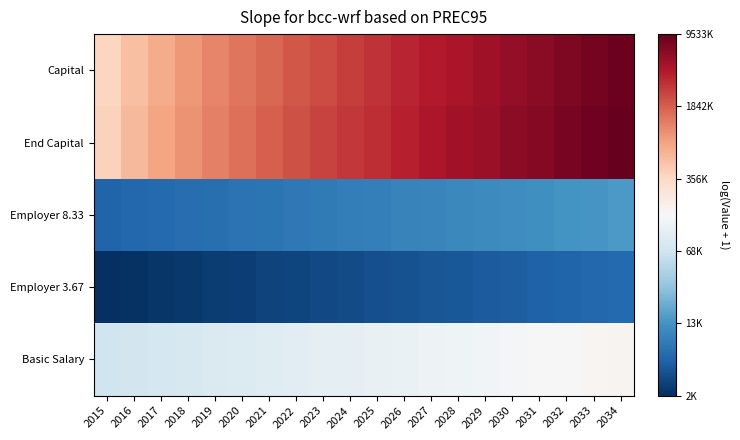

Reading left to right, extract all data points from this chart.

Capital: 2015=12.9	2016=13.2	2017=13.5	2018=13.7	2019=14.0	2020=14.2	2021=14.3	2022=14.5	2023=14.7	2024=14.8	2025=14.9	2026=15.1	2027=15.2	2028=15.3	2029=15.4	2030=15.6	2031=15.7	2032=15.8	2033=15.9	2034=16.0
End Capital: 2015=12.9	2016=13.3	2017=13.6	2018=13.8	2019=14.0	2020=14.2	2021=14.4	2022=14.6	2023=14.7	2024=14.9	2025=15.0	2026=15.1	2027=15.3	2028=15.4	2029=15.5	2030=15.6	2031=15.7	2032=15.9	2033=16.0	2034=16.1
Employer 8.33: 2015=8.7	2016=8.7	2017=8.8	2018=8.8	2019=8.9	2020=8.9	2021=9.0	2022=9.0	2023=9.1	2024=9.1	2025=9.2	2026=9.2	2027=9.3	2028=9.3	2029=9.4	2030=9.4	2031=9.5	2032=9.5	2033=9.5	2034=9.6
Employer 3.67: 2015=7.9	2016=7.9	2017=7.9	2018=8.0	2019=8.0	2020=8.1	2021=8.1	2022=8.2	2023=8.2	2024=8.3	2025=8.3	2026=8.4	2027=8.4	2028=8.5	2029=8.5	2030=8.6	2031=8.6	2032=8.7	2033=8.7	2034=8.8
Basic Salary: 2015=11.2	2016=11.2	2017=11.3	2018=11.3	2019=11.4	2020=11.4	2021=11.4	2022=11.5	2023=11.5	2024=11.6	2025=11.6	2026=11.7	2027=11.7	2028=11.8	2029=11.8	2030=11.9	2031=11.9	2032=12.0	2033=12.0	2034=12.1